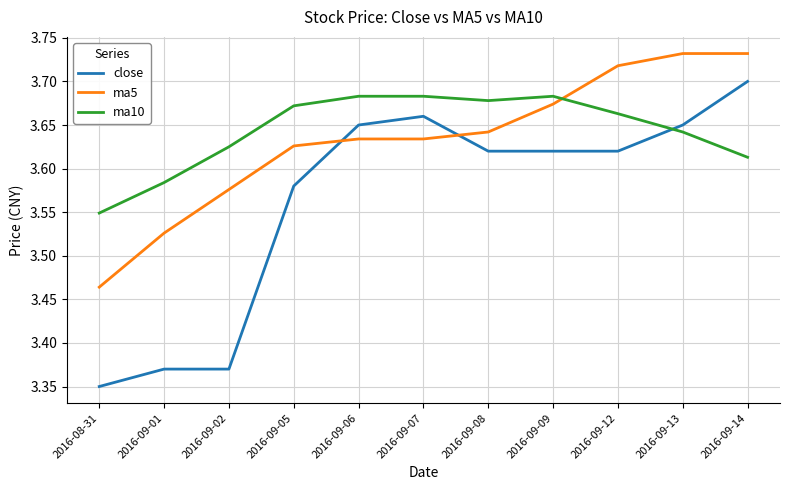

Which category has the lowest value in the ma10 series?

2016-08-31